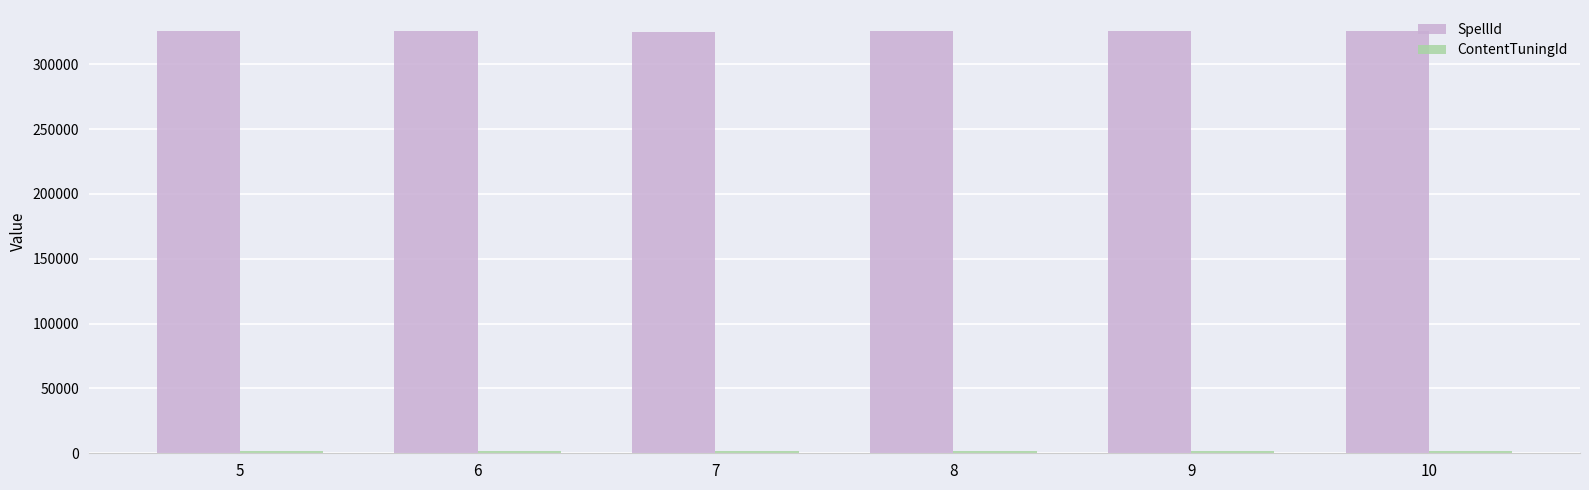

What is the maximum value for SpellId?

325539